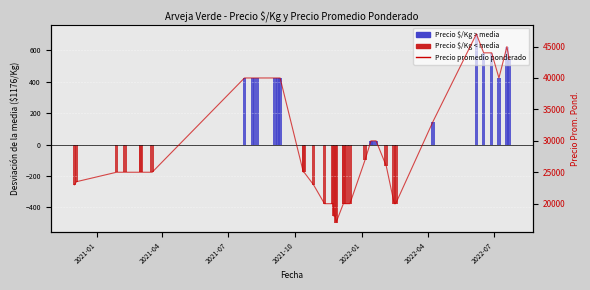

What is the average value?

29412